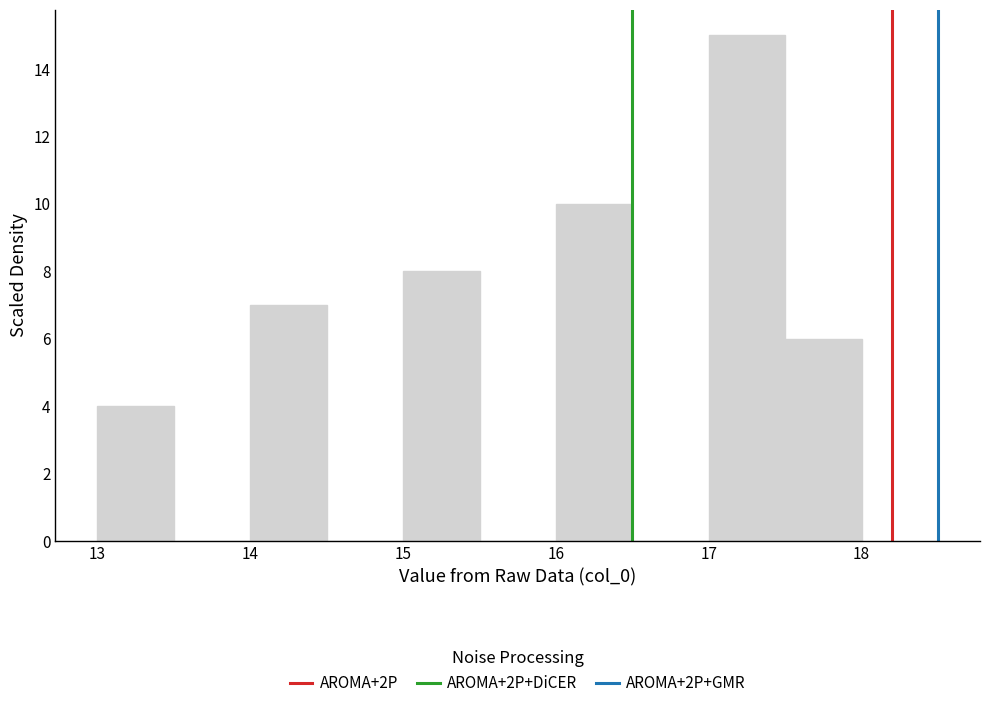

How tall is the bar that spans 16.0 to 16.5 on the x-axis? The values are not printed on the chart, so give them approximately, as read against the axis.

10